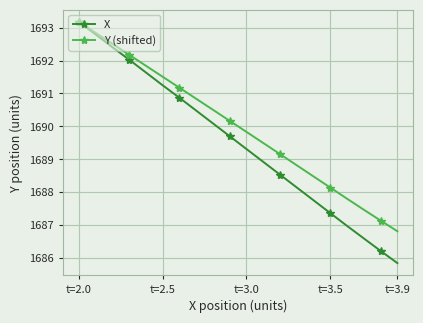

What is the value of the Y (shifted) point at the 18th from the left?

1687.5